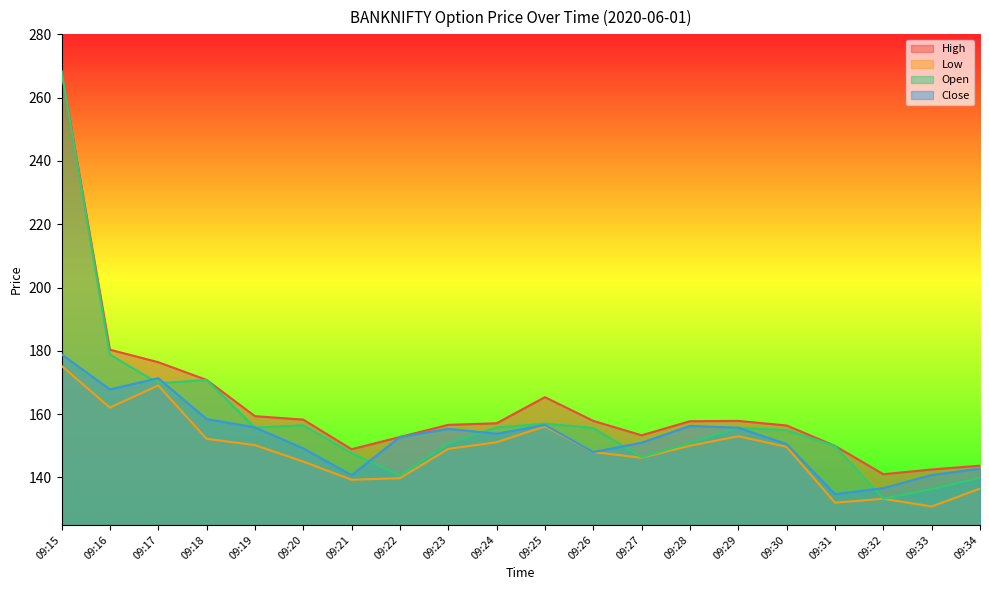

Rank the categories by Close value from highest to lowest.

09:15, 09:17, 09:16, 09:18, 09:25, 09:28, 09:19, 09:29, 09:23, 09:24, 09:22, 09:27, 09:30, 09:20, 09:26, 09:34, 09:33, 09:21, 09:32, 09:31